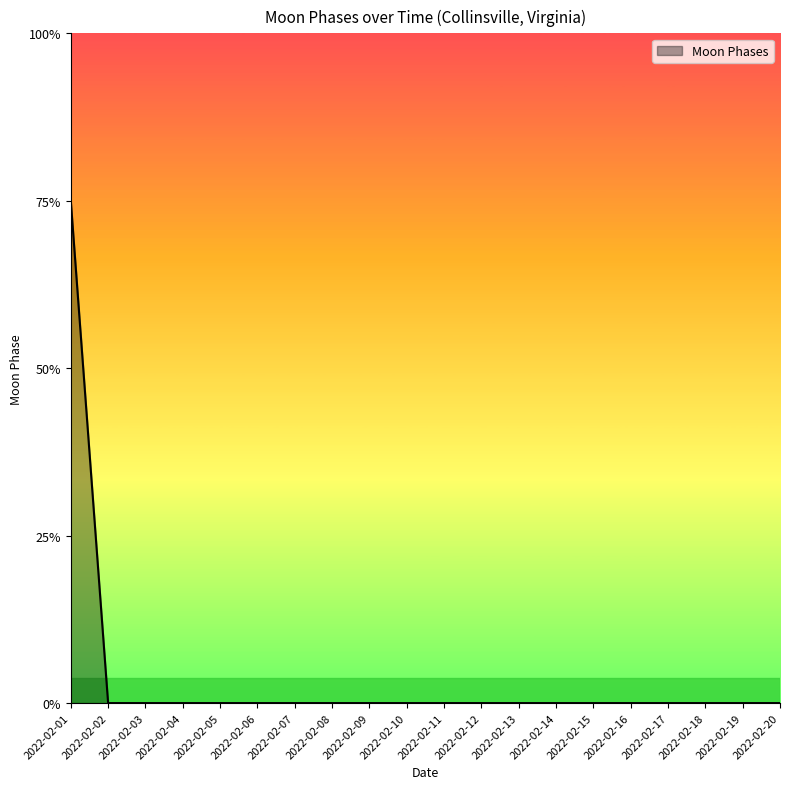

Rank the categories by value from highest to lowest.

2022-02-01, 2022-02-02, 2022-02-03, 2022-02-04, 2022-02-05, 2022-02-06, 2022-02-07, 2022-02-08, 2022-02-09, 2022-02-10, 2022-02-11, 2022-02-12, 2022-02-13, 2022-02-14, 2022-02-15, 2022-02-16, 2022-02-17, 2022-02-18, 2022-02-19, 2022-02-20